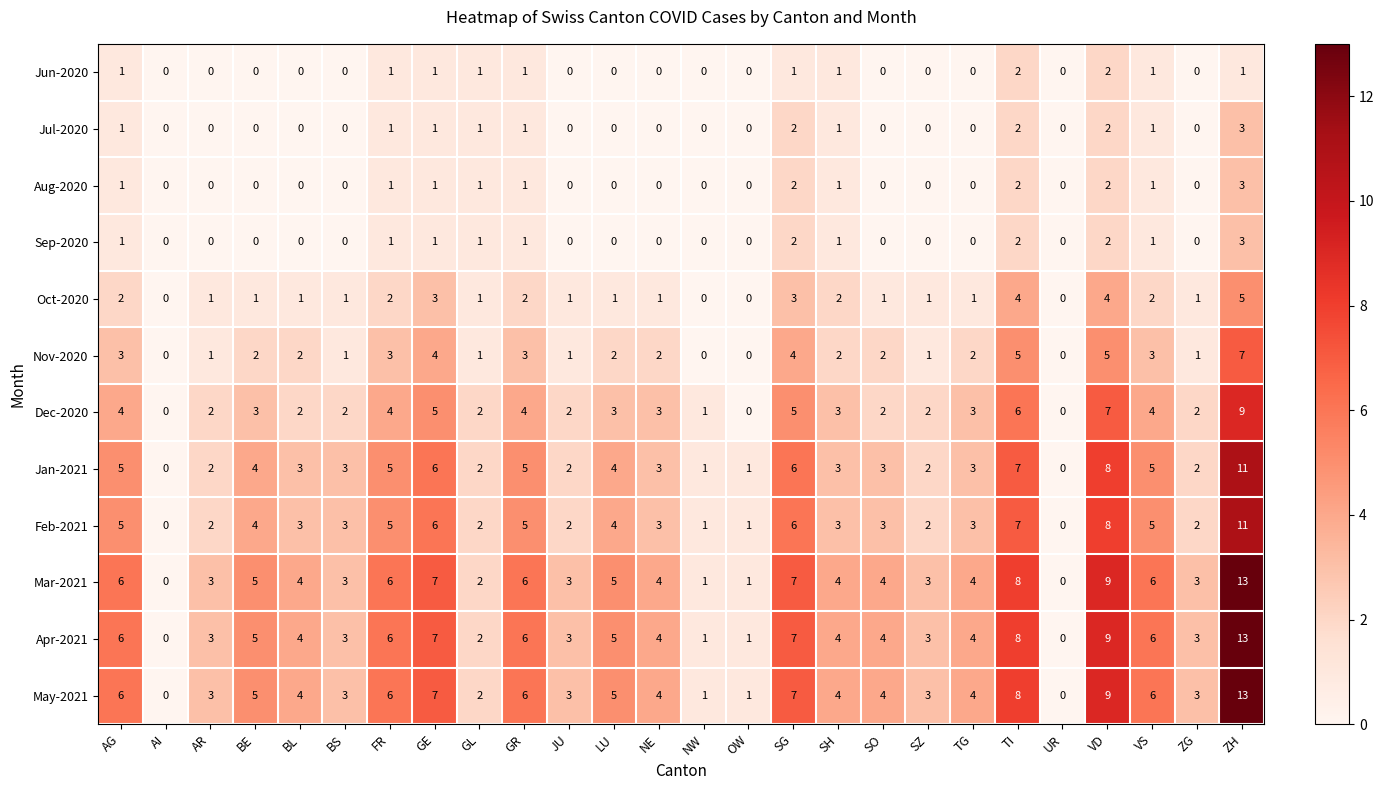

Is the value of Oct-2020 at ZG greater than the value of May-2021 at LU?

No